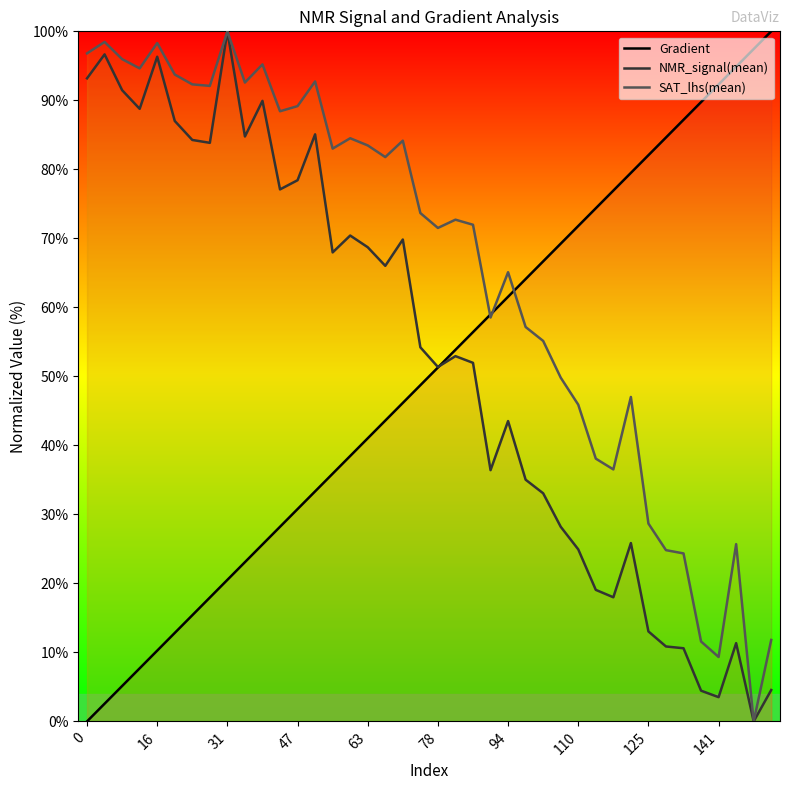

How many distinct data groups are displayed?

3